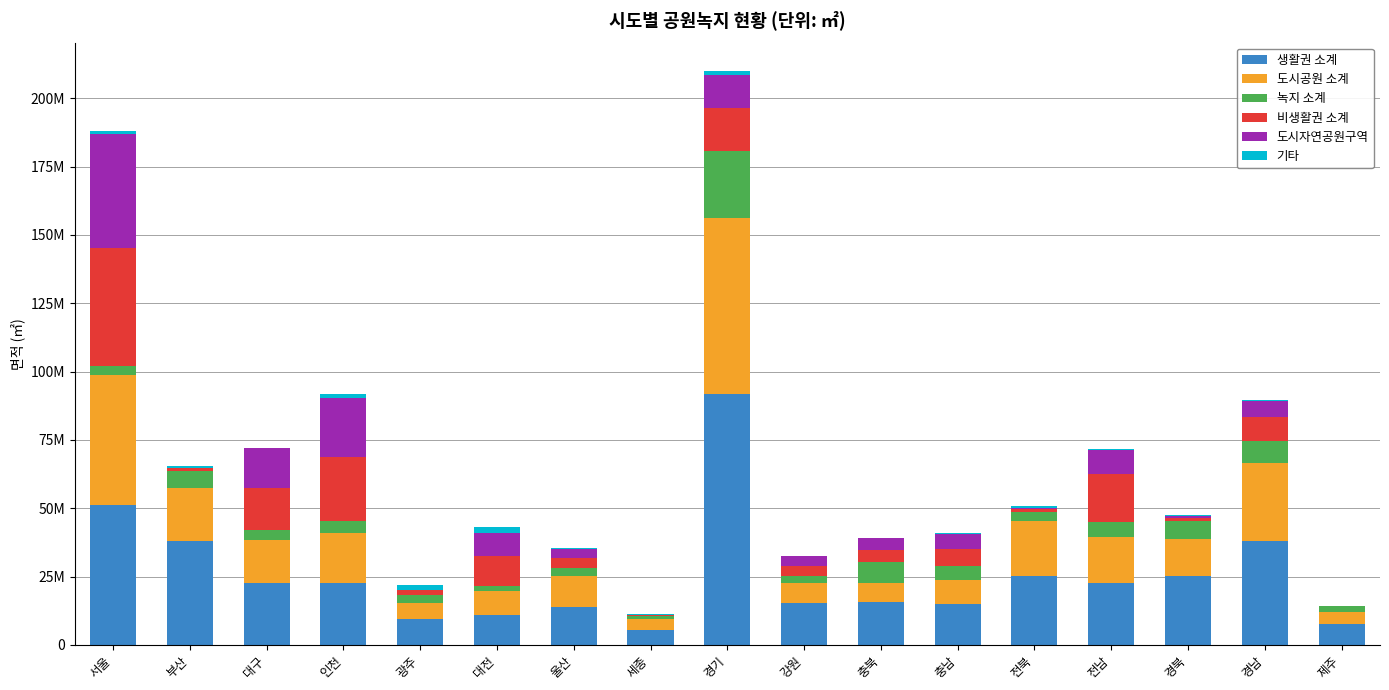

What are all the series names shown in the legend?

생활권 소계, 도시공원 소계, 녹지 소계, 비생활권 소계, 도시자연공원구역, 기타